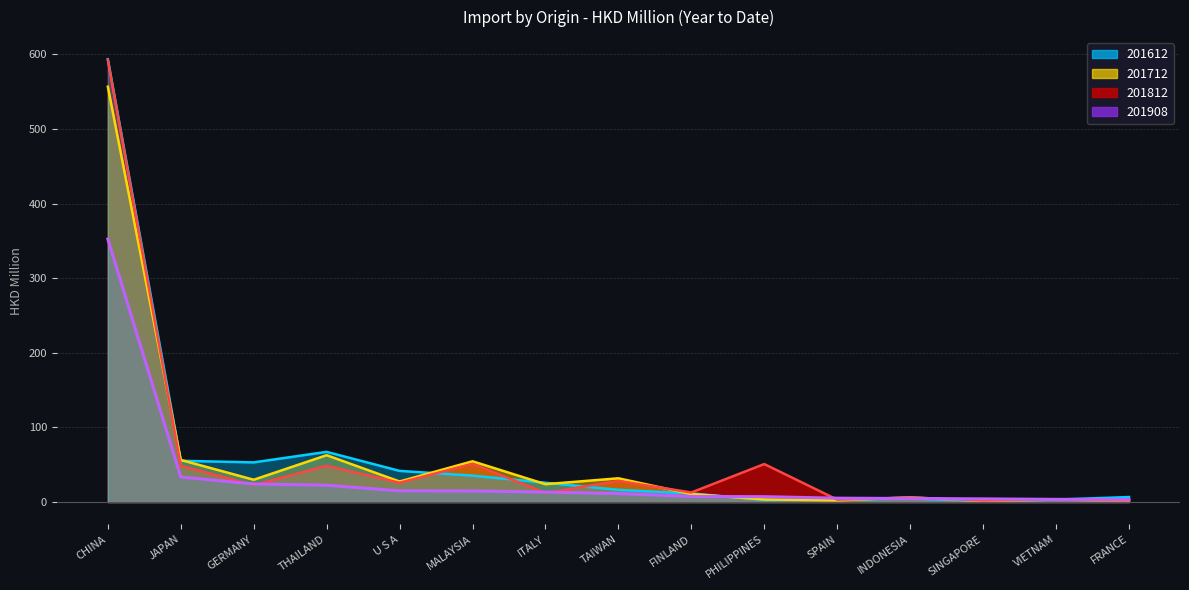

What is the label of the 15th point from the left?

FRANCE